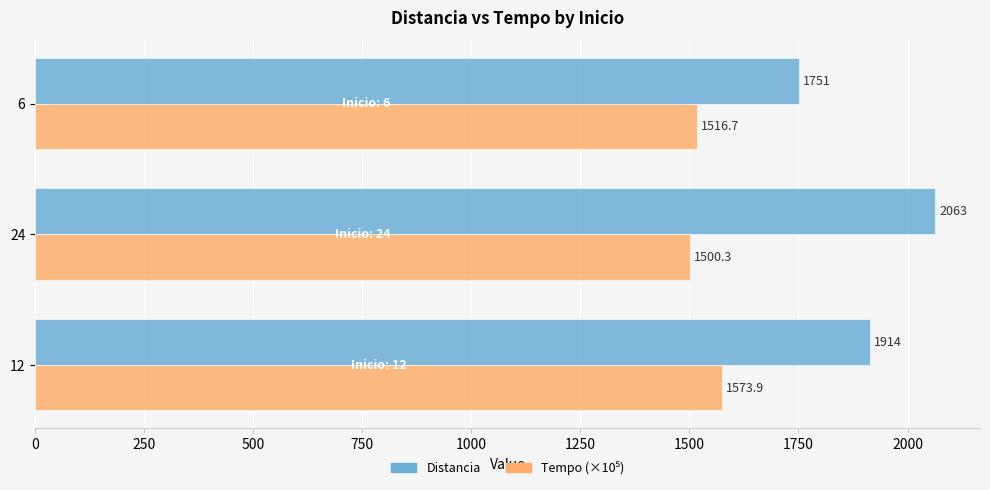

How many Distancia values are between 1751 and 2063?

3